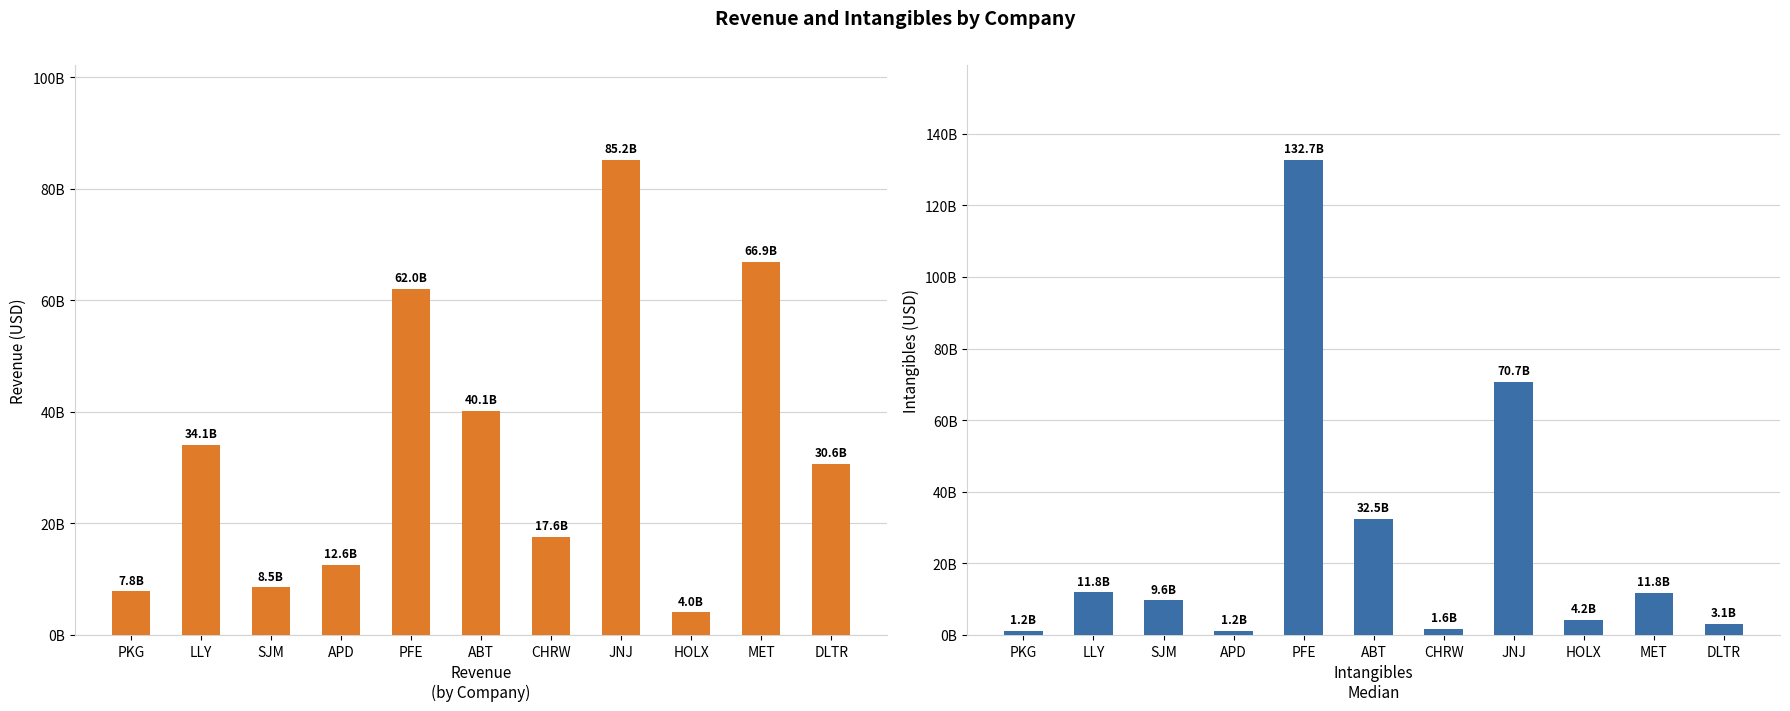

How many bars are there in total?

22